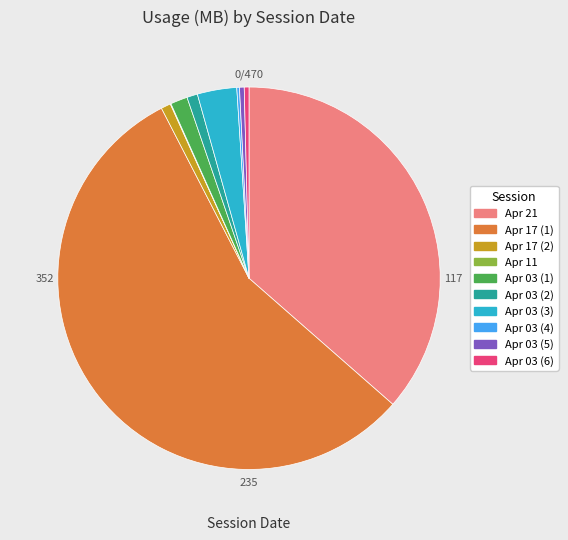

Is the sum of Apr 21 and Apr 03 (1) greater than half?

No